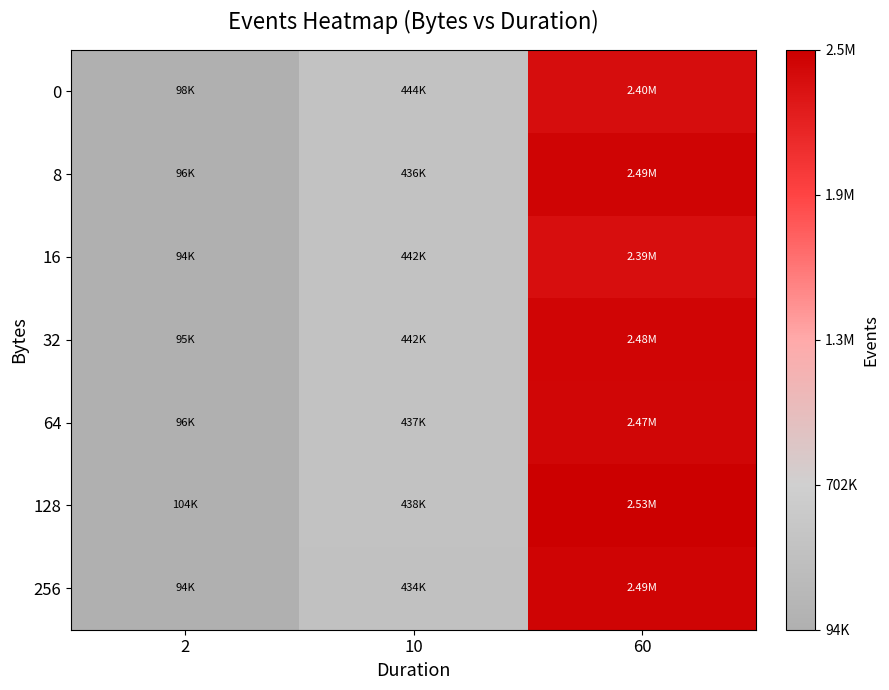

Which series has the largest total across all categories?

128